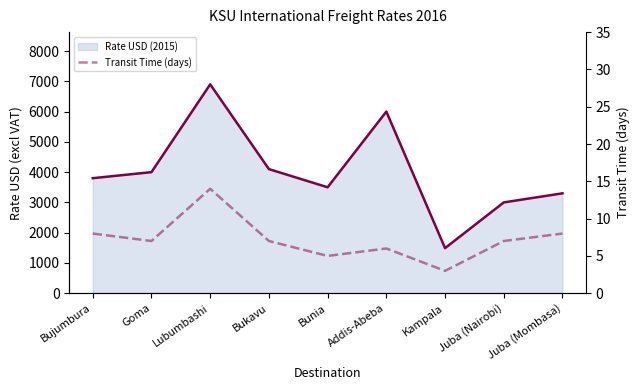

What is the difference between the maximum and second lowest values in the Rate USD (2015) series?

3900